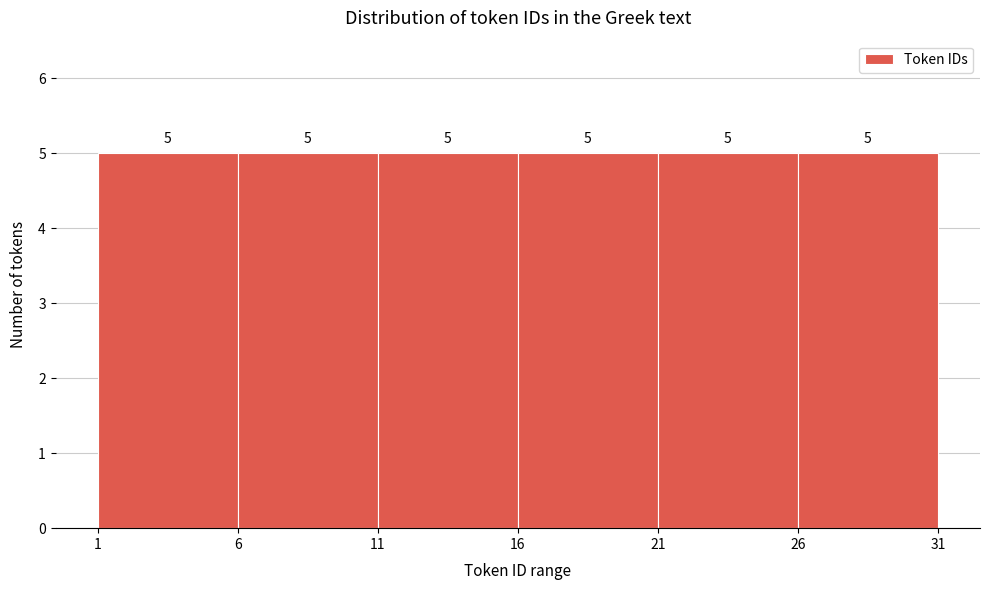

Reading left to right, list every bar in this chart as the range it spans on the x-axis followed by its height.

1 to 6: 5
6 to 11: 5
11 to 16: 5
16 to 21: 5
21 to 26: 5
26 to 31: 5